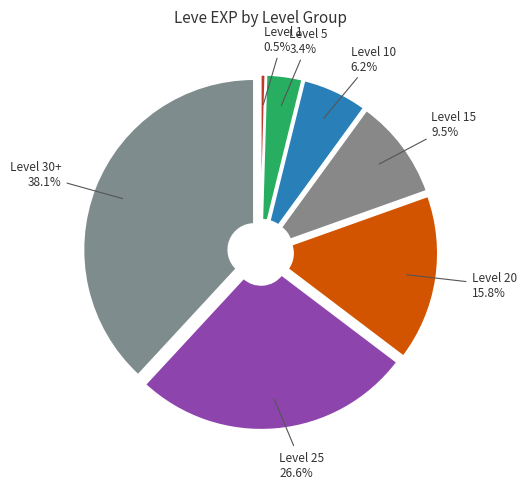

The Level 30+ slice represents 38% of the pie. True or false?

True